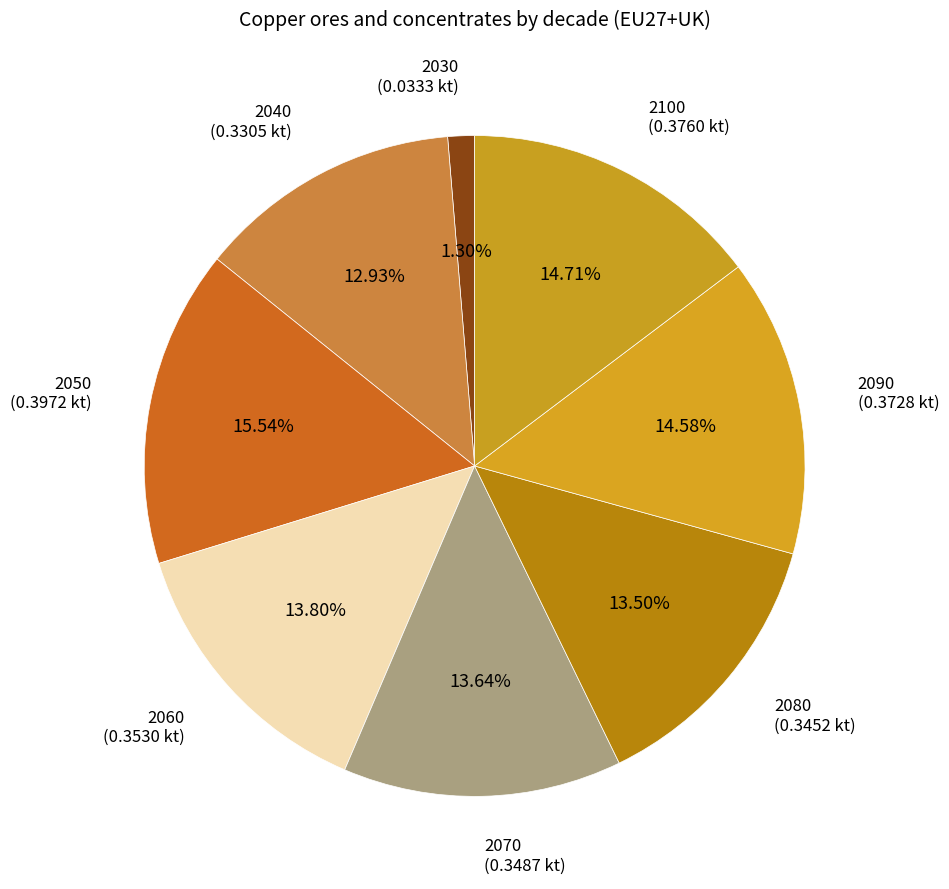

How many segments does this pie chart have?

8